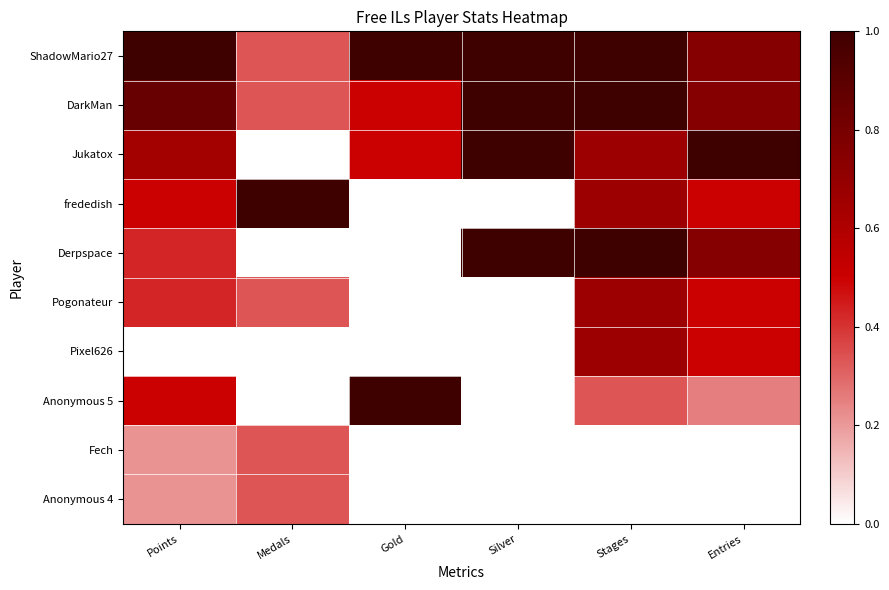

How many distinct data groups are displayed?

10